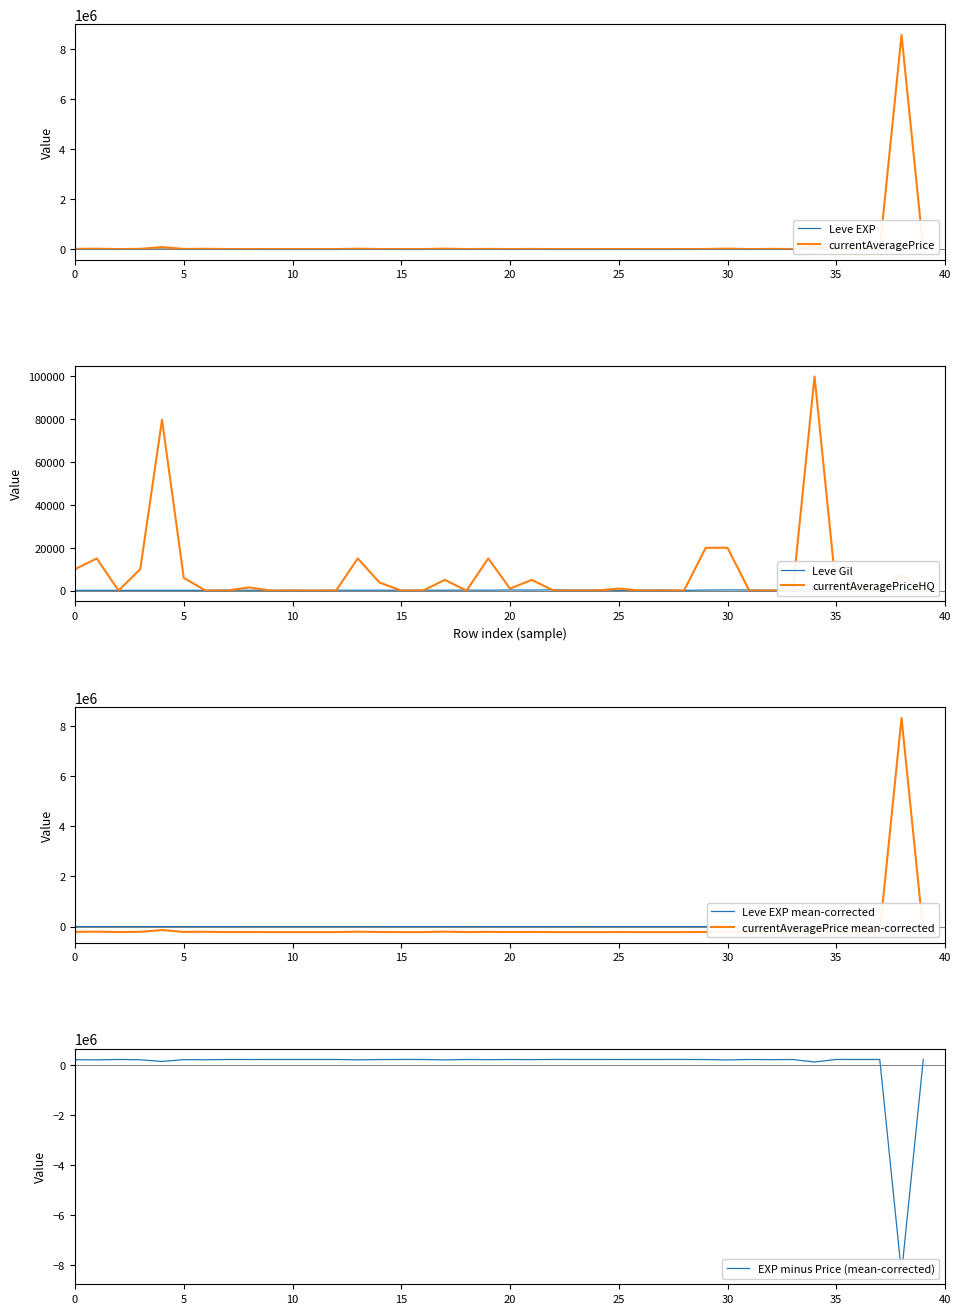

Does the chart display data point markers on the line(s)?

No